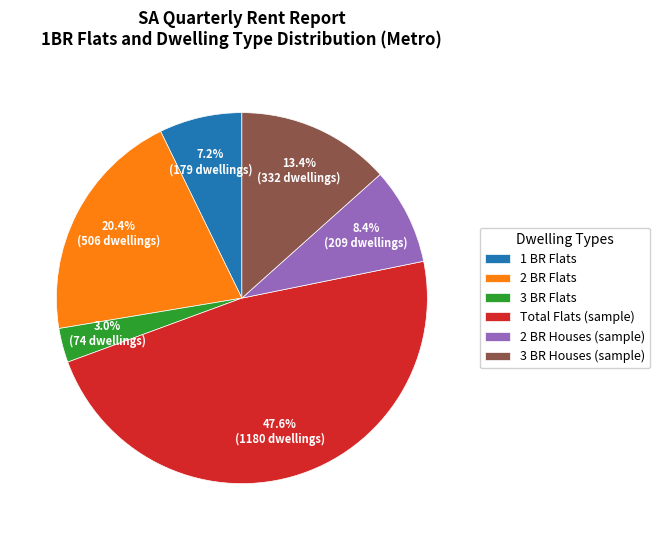

Does any single category account for the majority?

No